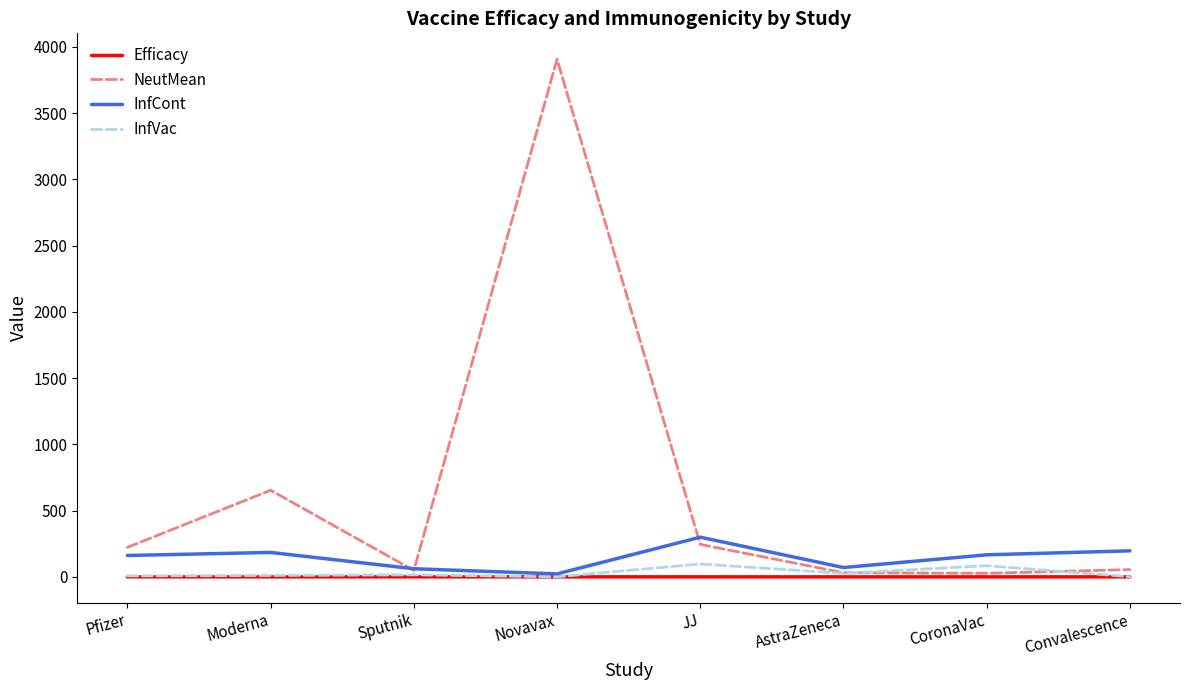

Which series has the largest total across all categories?

NeutMean